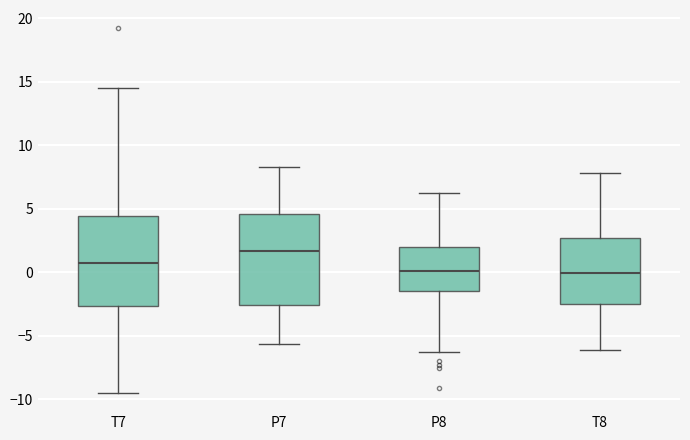

Reading left to right, transcribe this box plot: for each box, give where its median line is, the range the box spans, and where its two whiskers end, as read against the y-axis. The values are not printed on the chart, so give them approximately, as read against the axis.

T7: median 0.5, box -2.5 to 4.5, whiskers -9.5 to 14.5
P7: median 1.5, box -2.5 to 4.5, whiskers -5.5 to 8.5
P8: median 0.0, box -1.5 to 2.0, whiskers -6.5 to 6.0
T8: median 0.0, box -2.5 to 2.5, whiskers -6.0 to 8.0